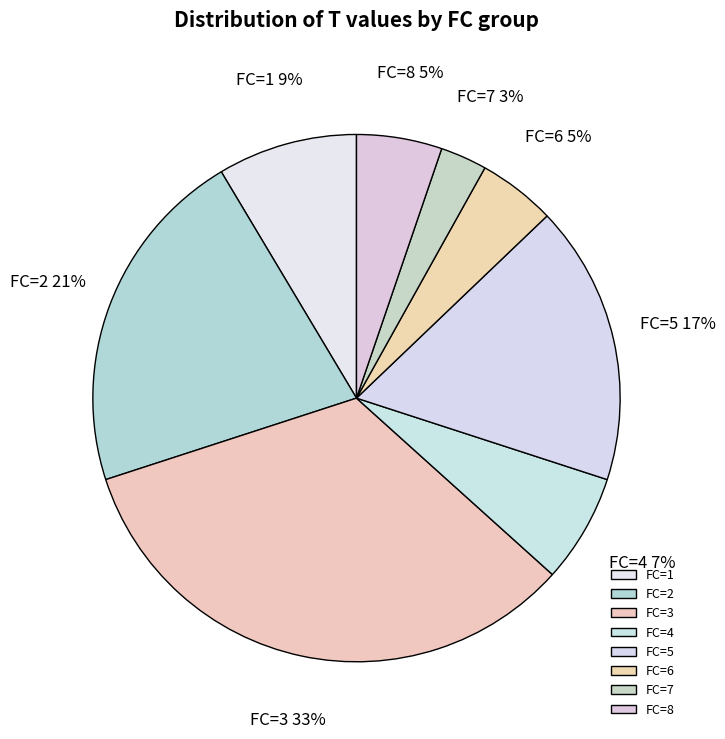

Is there a majority slice in this chart?

No